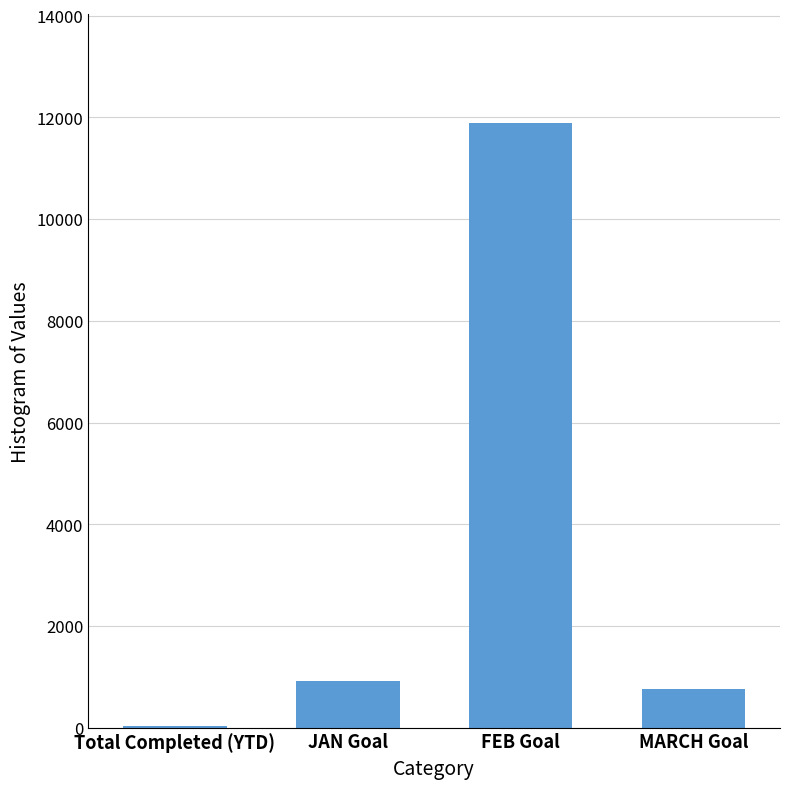

Are the bars horizontal?

No